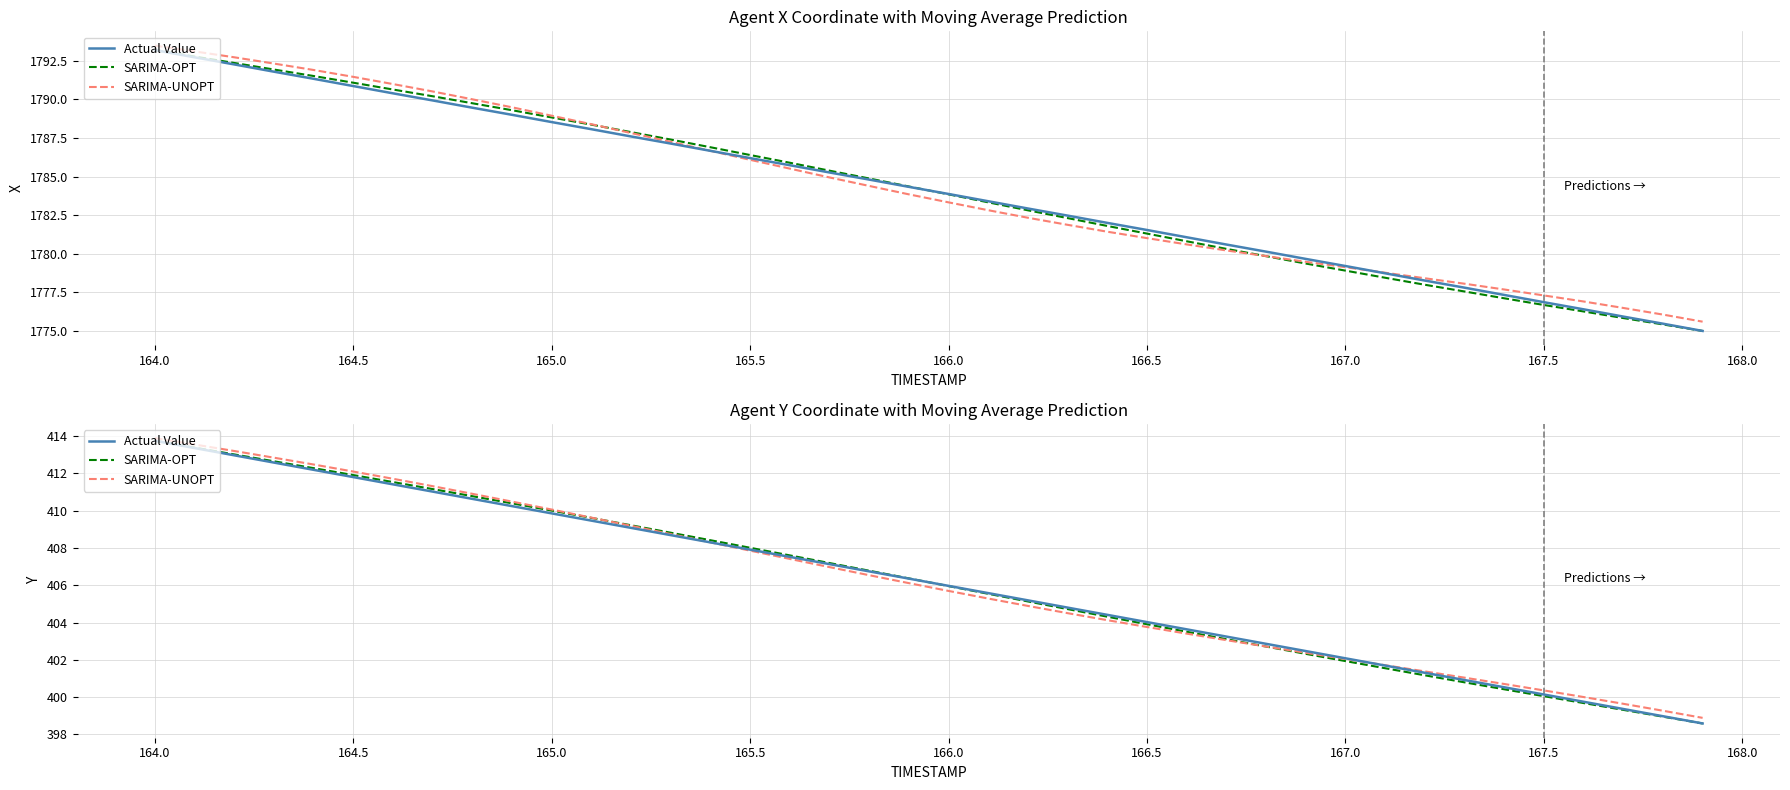

How many data points in Actual Value are above 406?

20